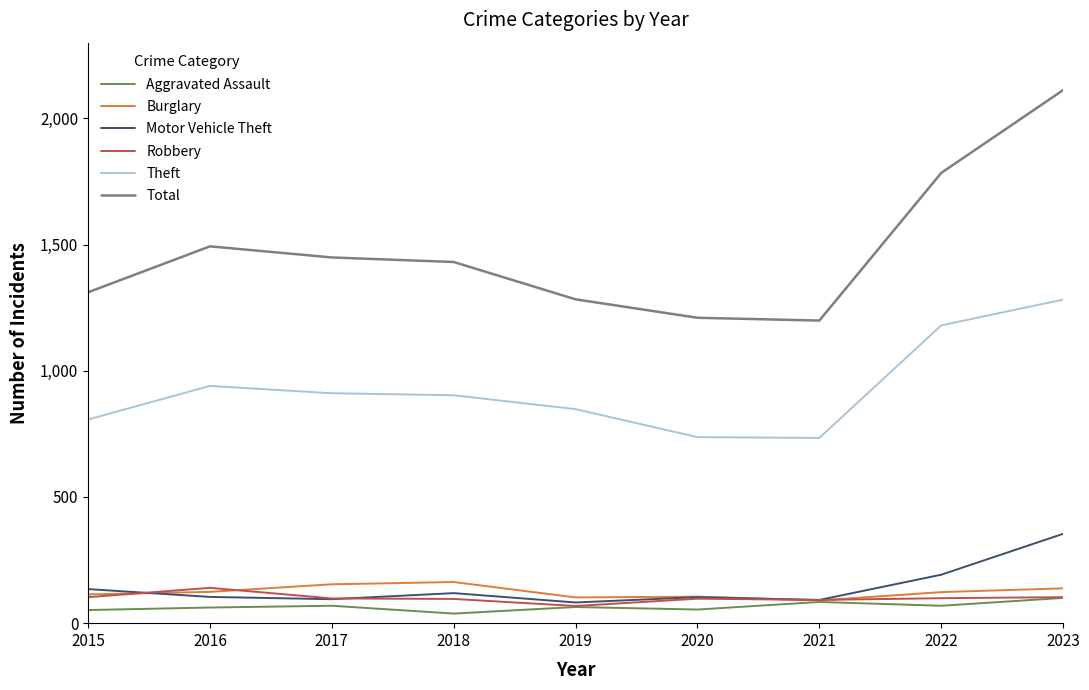

What is the maximum value shown in the chart?

2112